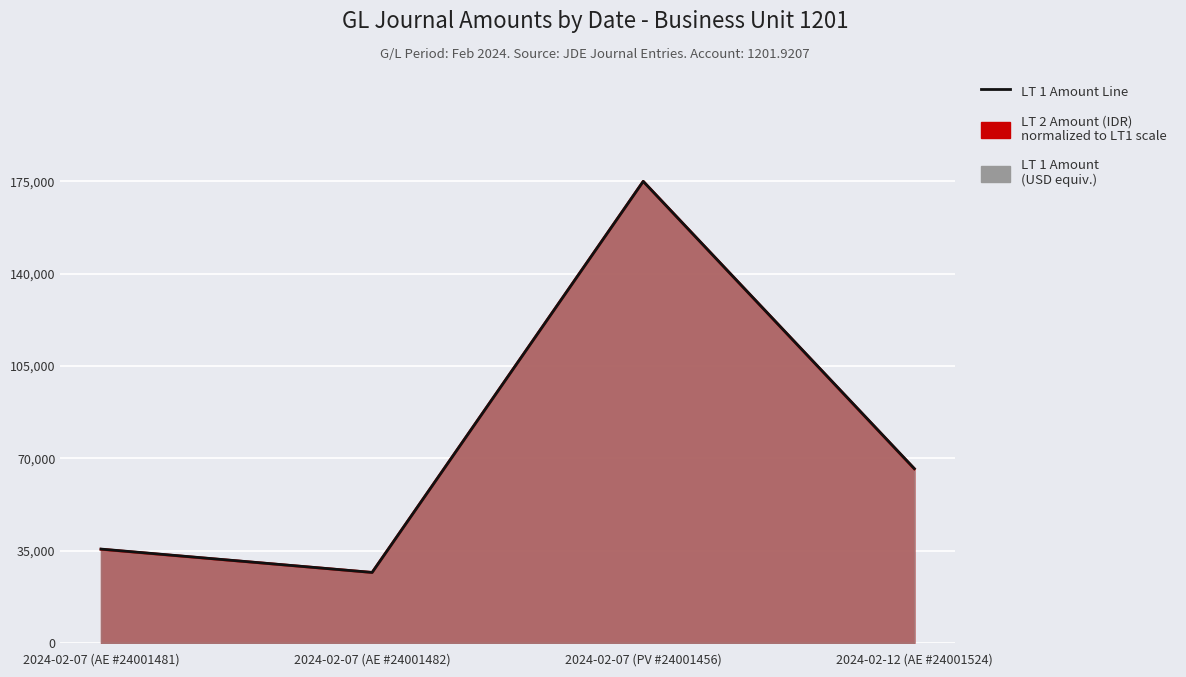

What position from the left is 2024-02-07 (PV #24001456)?

3